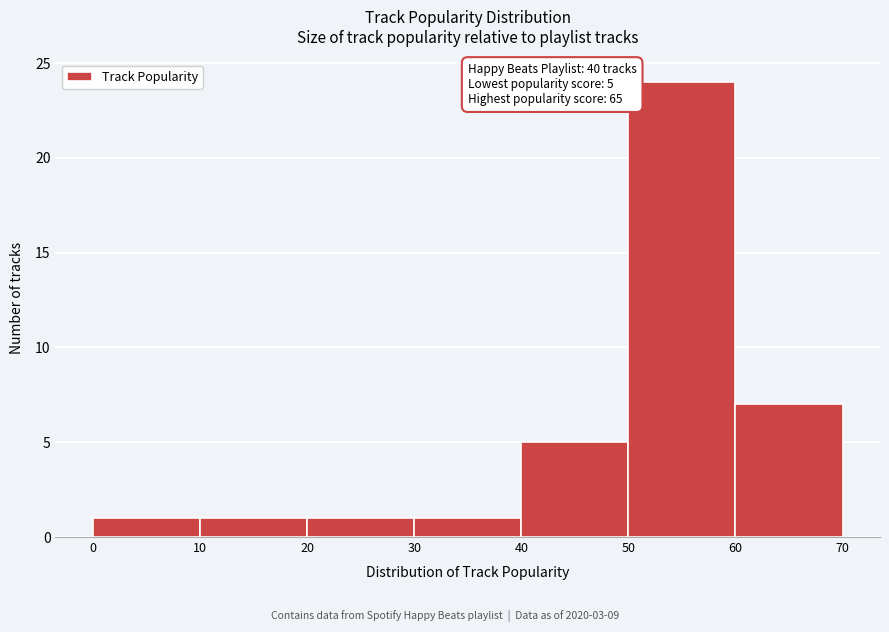

Over which range of the x-axis is the bar tallest?

50 to 60